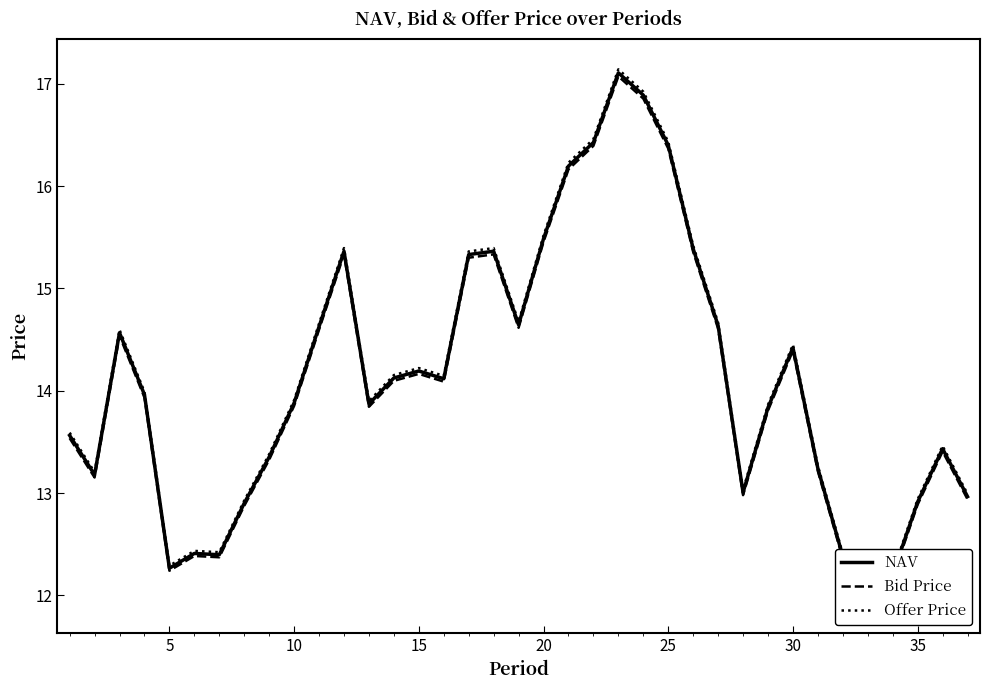

Does the chart display data point markers on the line(s)?

No